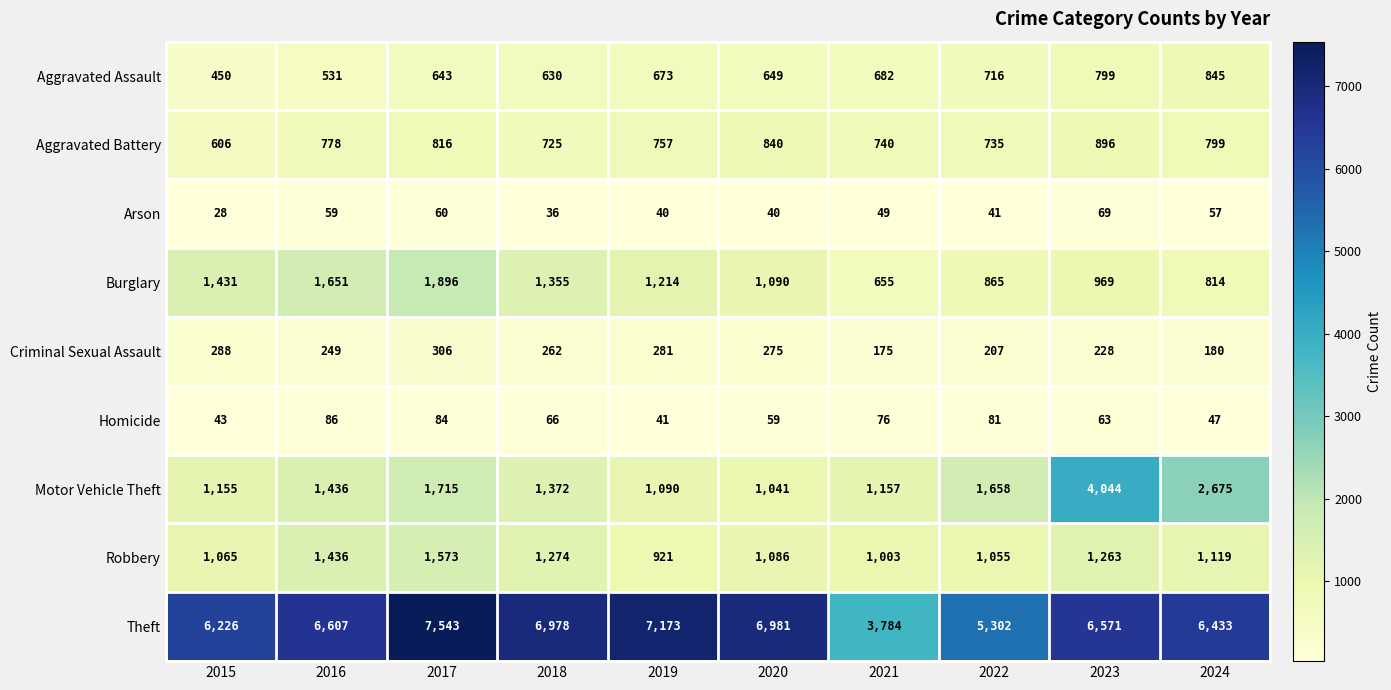

What value does the Theft series have at 2020?

6981